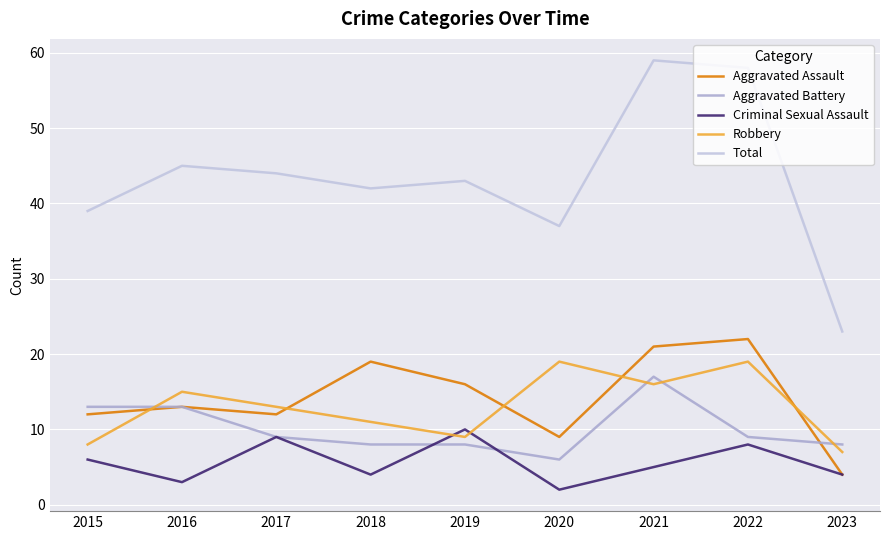

What are all the series names shown in the legend?

Aggravated Assault, Aggravated Battery, Criminal Sexual Assault, Robbery, Total